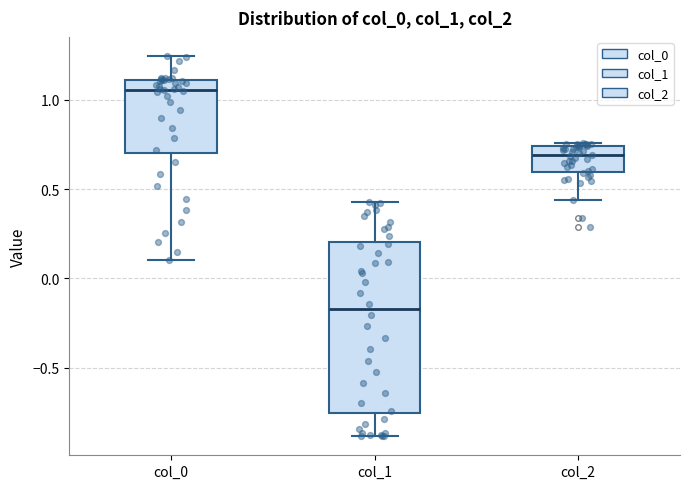

Where is the lower edge of the box for col_0 on the y-axis? The values are not printed on the chart, so give them approximately, as read against the axis.

0.70